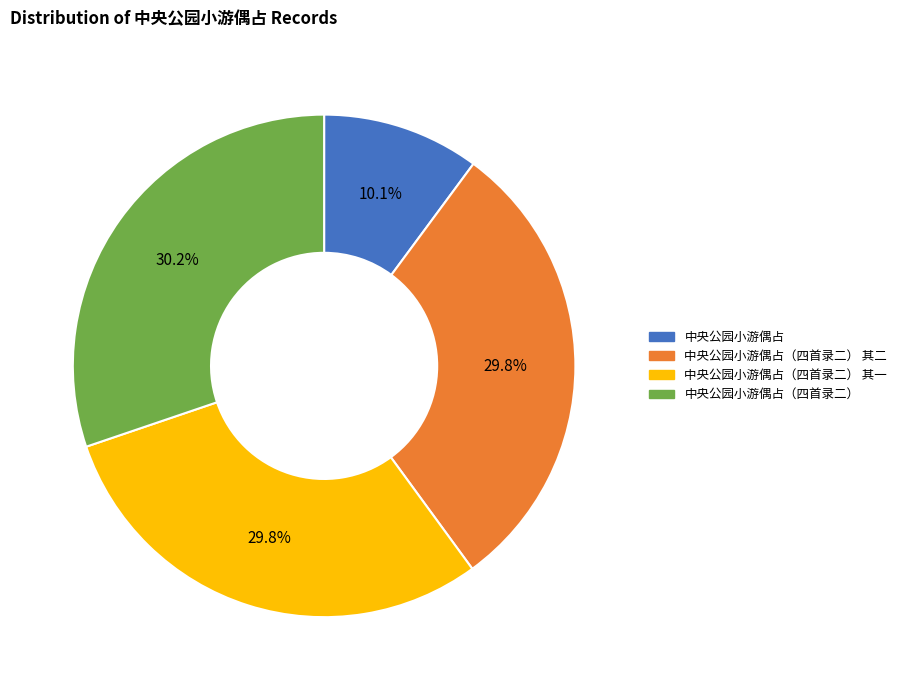

Is it true that 中央公园小游偶占（四首录二） 其一 is 30% of the pie?

True